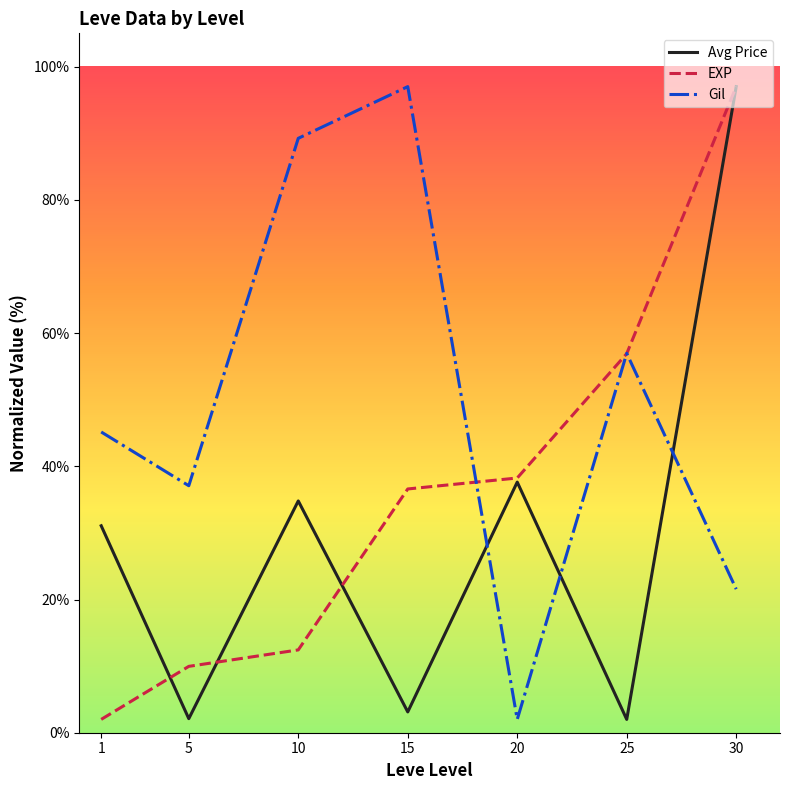

True or false: Gil and Avg Price cross at least once.

True